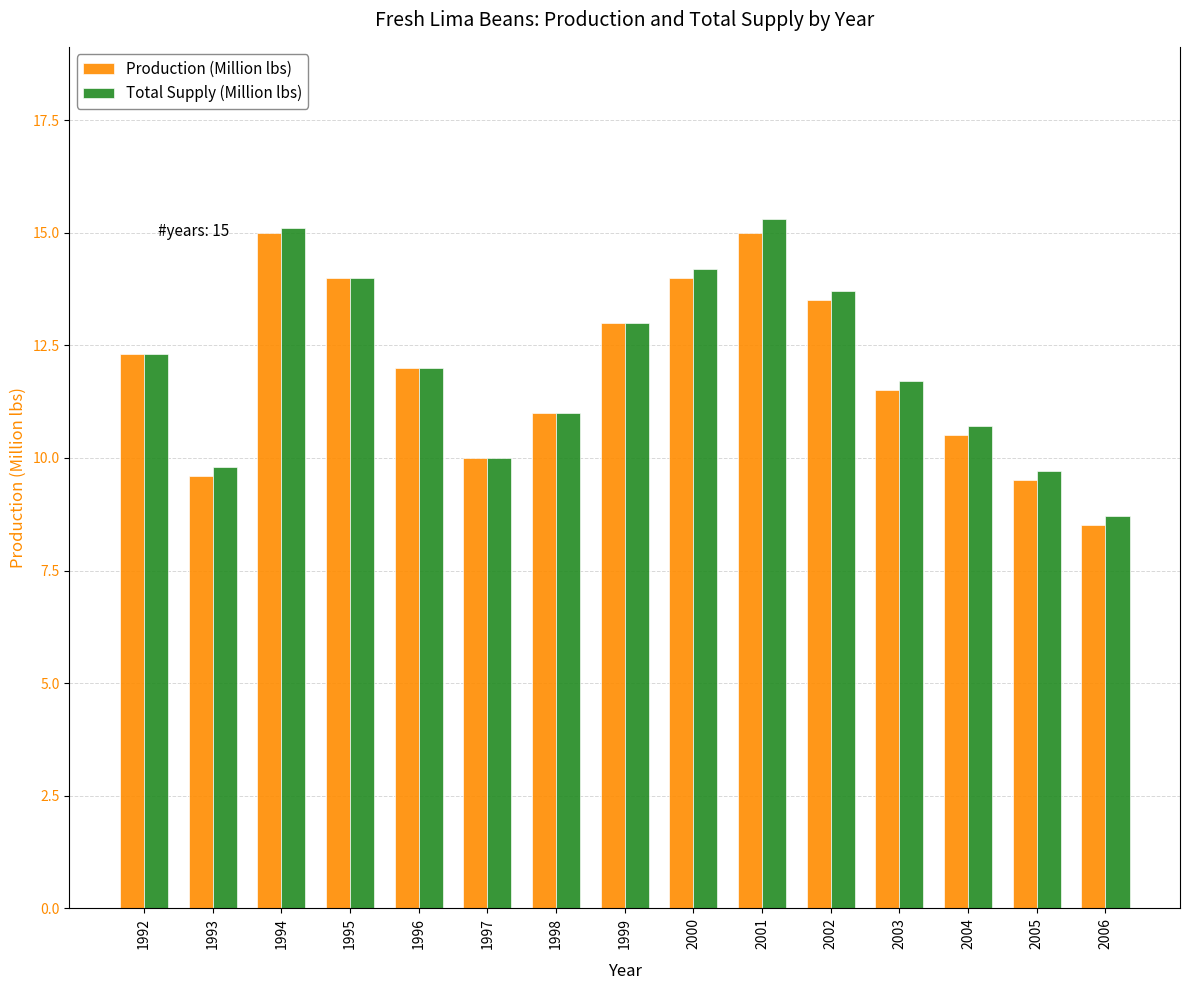

What is the sum of the Total Supply (Million lbs) values at 1999 and 2006?

21.7